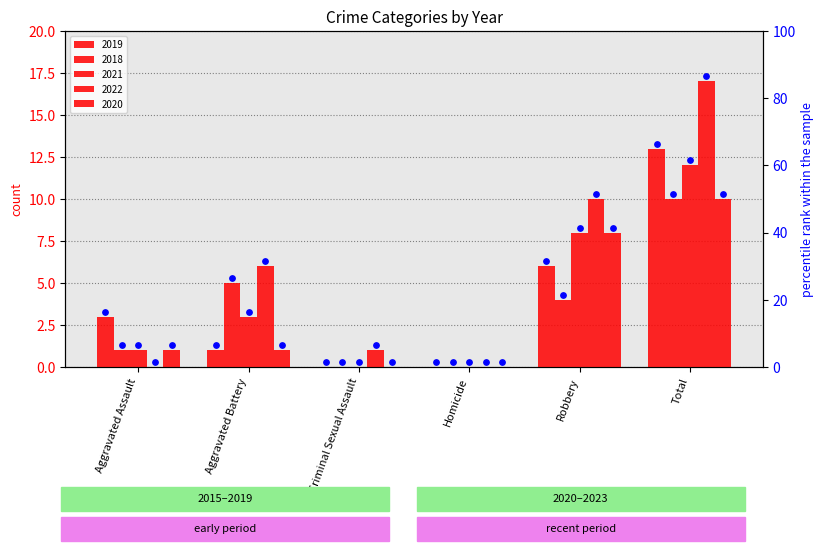

What are all the series names shown in the legend?

2019, 2018, 2021, 2022, 2020